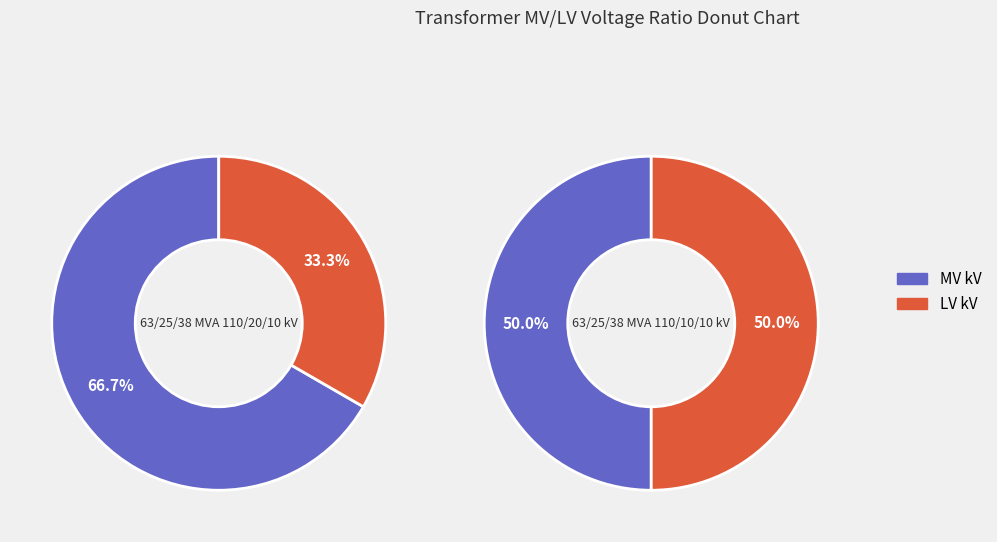

What percentage is NOT represented by 63/25/38 MVA 110/10/10 kV?

50.0%